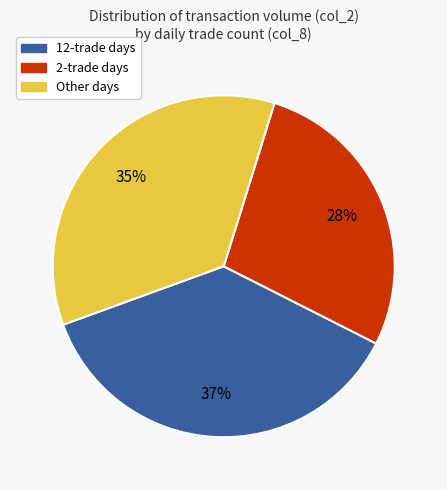

To the nearest percent, what is the average slice percentage?

33%